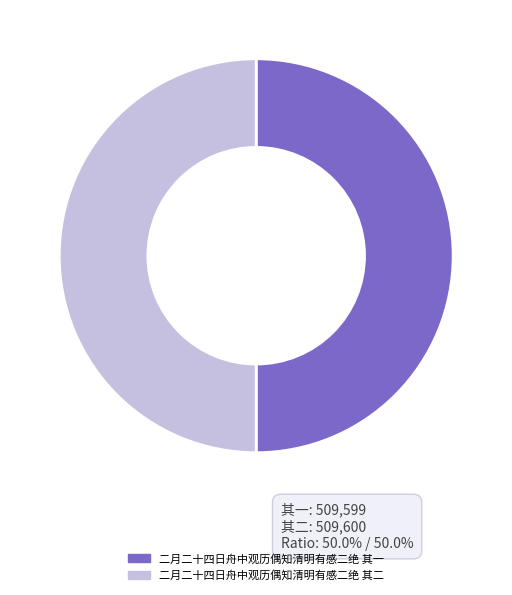

What is the ratio of the value at 二月二十四日舟中观历偶知清明有感二绝 其一 to the value at 二月二十四日舟中观历偶知清明有感二绝 其二?

1.0